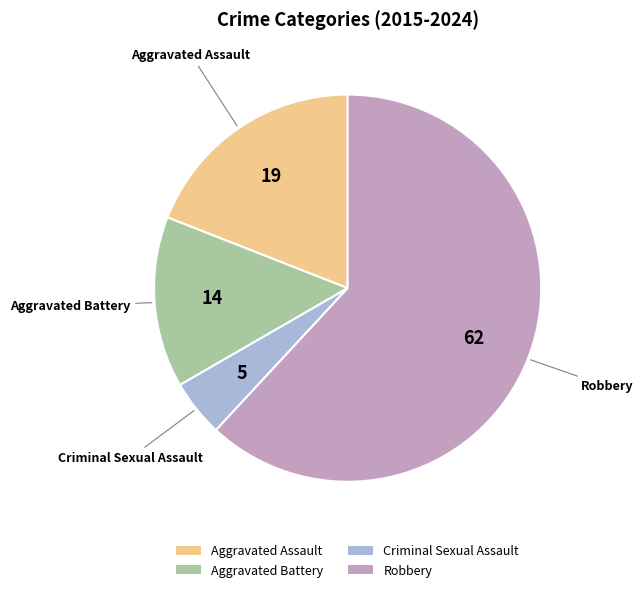

Between Aggravated Assault and Criminal Sexual Assault, which is larger?

Aggravated Assault